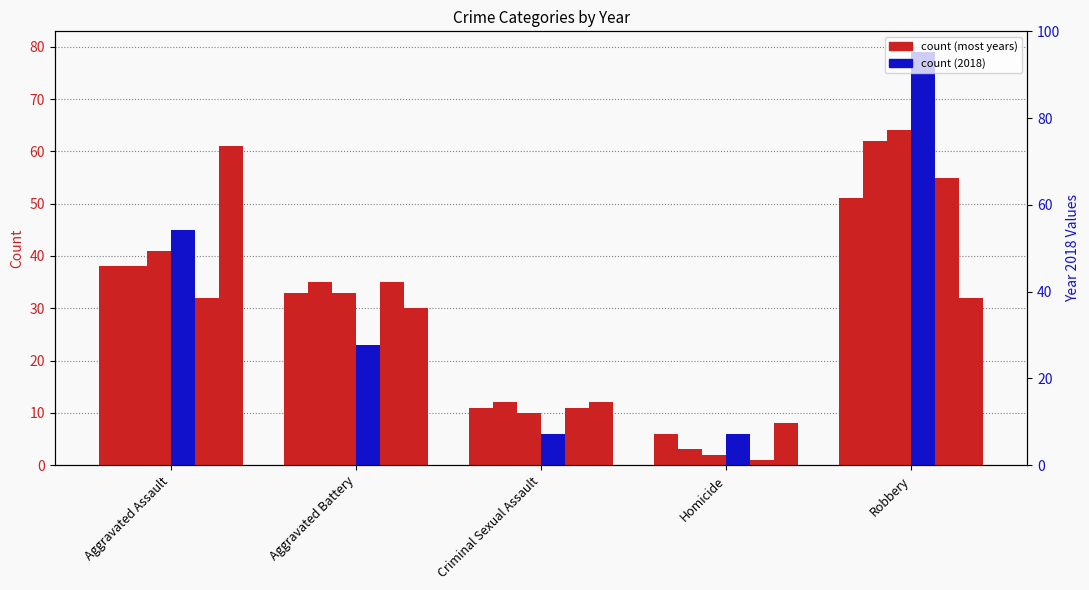

What is the average value of the 2018 series?

32